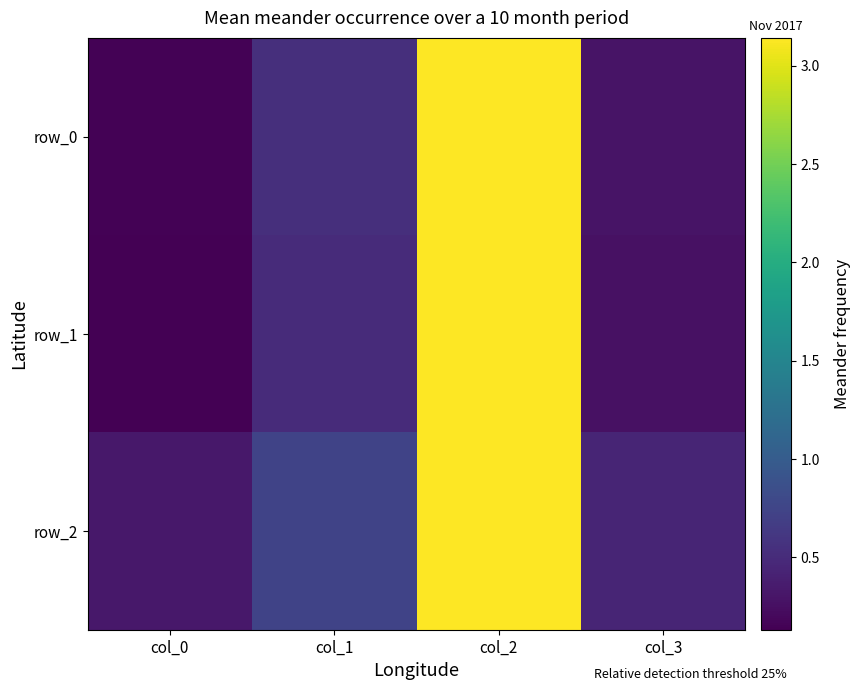

List the labels in order of row_1 value, smallest first.

col_0, col_3, col_1, col_2